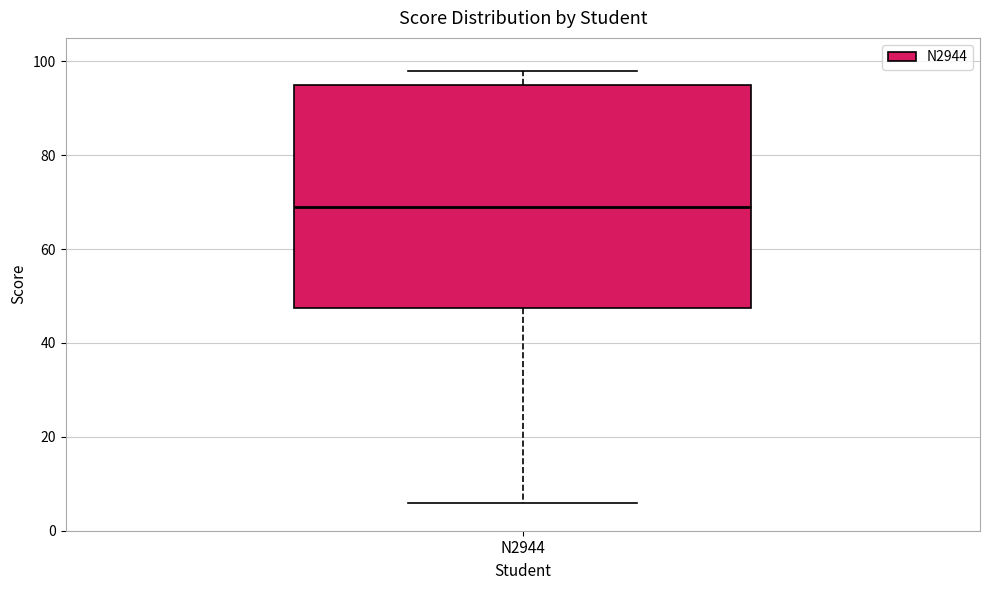

Where does the median line of the box for N2944 sit on the y-axis? The values are not printed on the chart, so give them approximately, as read against the axis.

70